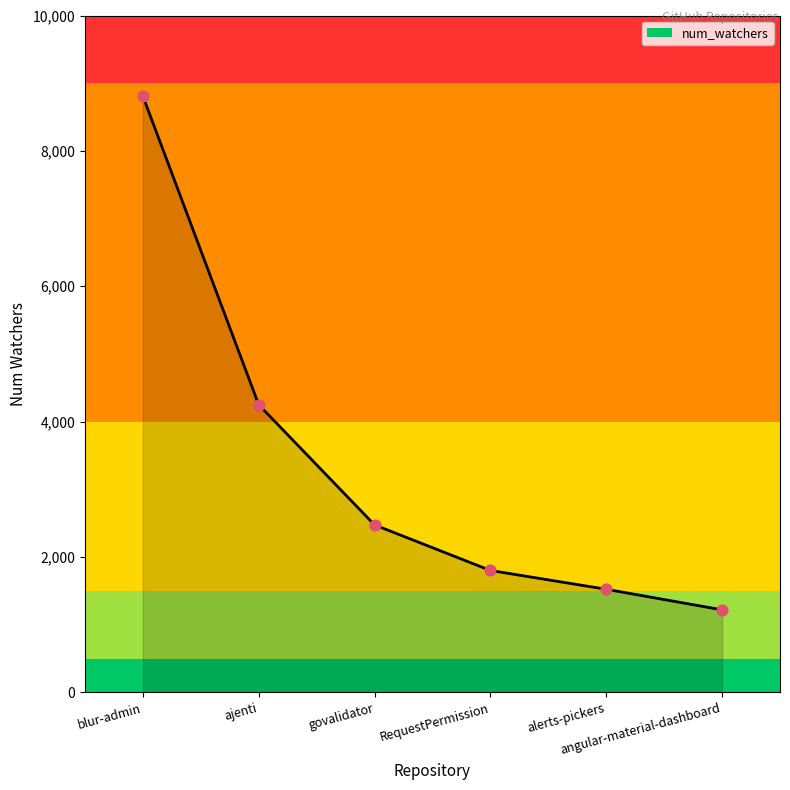

Which has a higher value, RequestPermission or alerts-pickers?

RequestPermission